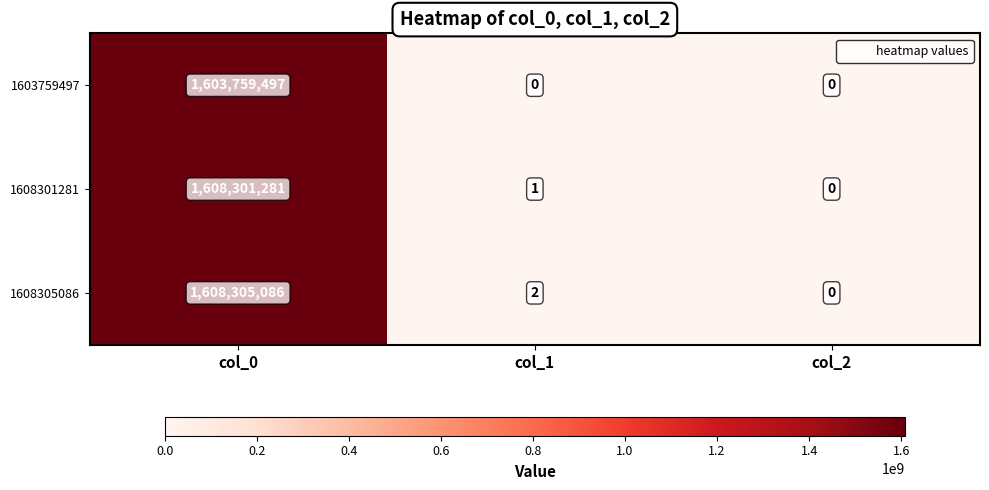

What is the spread (max minus min) of values at col_0?

4545589